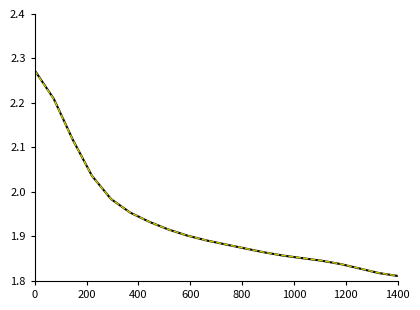

How many lines are shown in the chart?

2